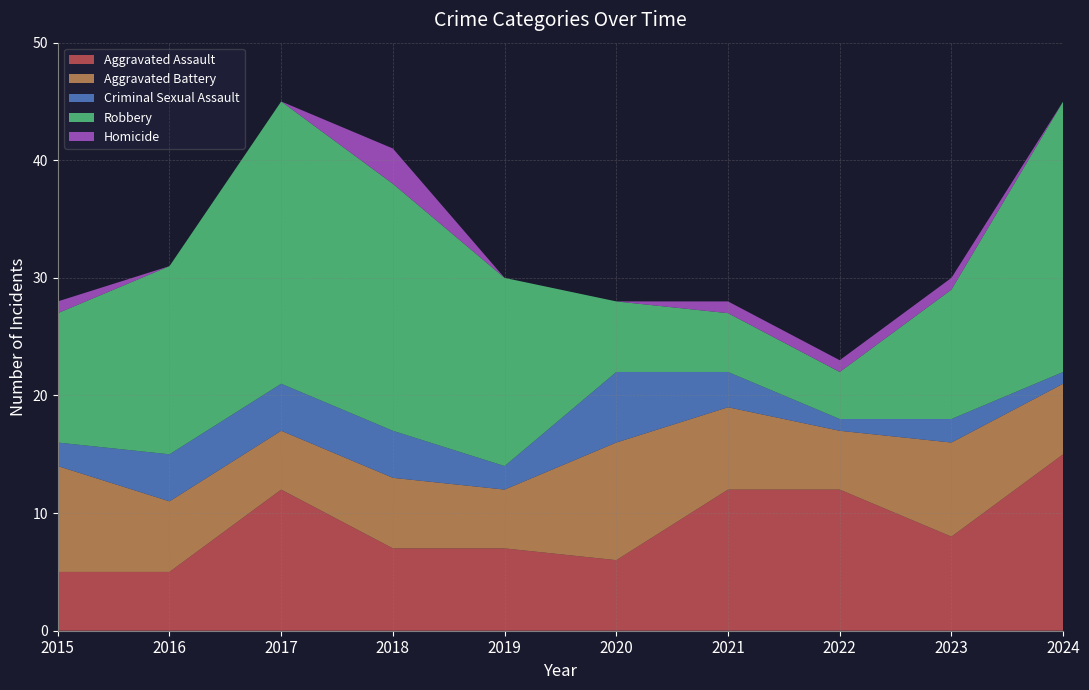

Reading left to right, transcribe all the data shown in this chart.

Aggravated Assault: 5	5	12	7	7	6	12	12	8	15
Aggravated Battery: 9	6	5	6	5	10	7	5	8	6
Criminal Sexual Assault: 2	4	4	4	2	6	3	1	2	1
Robbery: 11	16	24	21	16	6	5	4	11	23
Homicide: 1	0	0	3	0	0	1	1	1	0